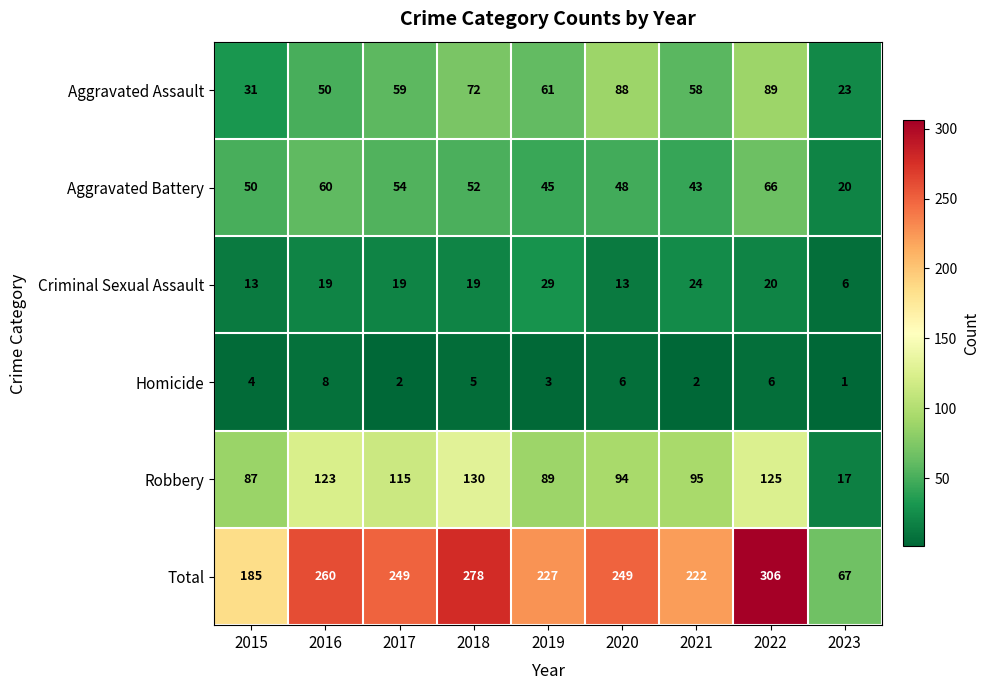

Count the number of data series in this chart.

6